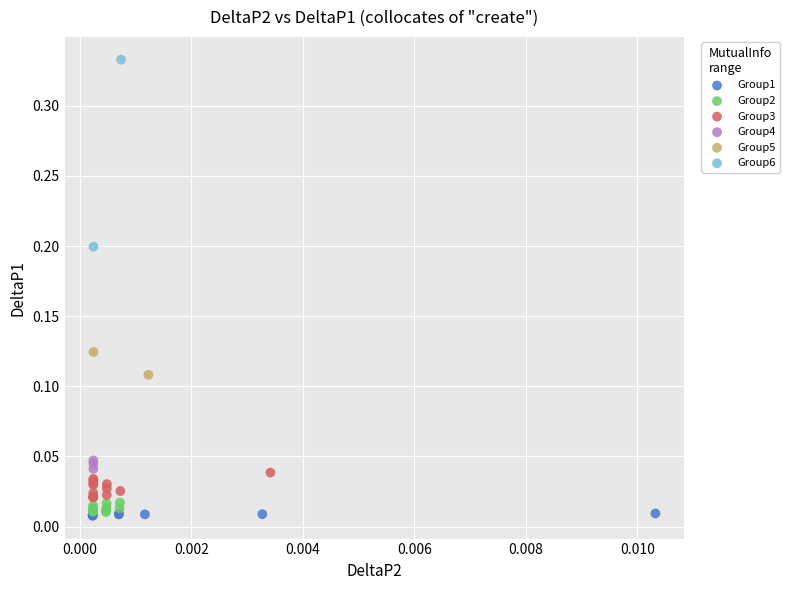

What are all the series names shown in the legend?

Group1, Group2, Group3, Group4, Group5, Group6